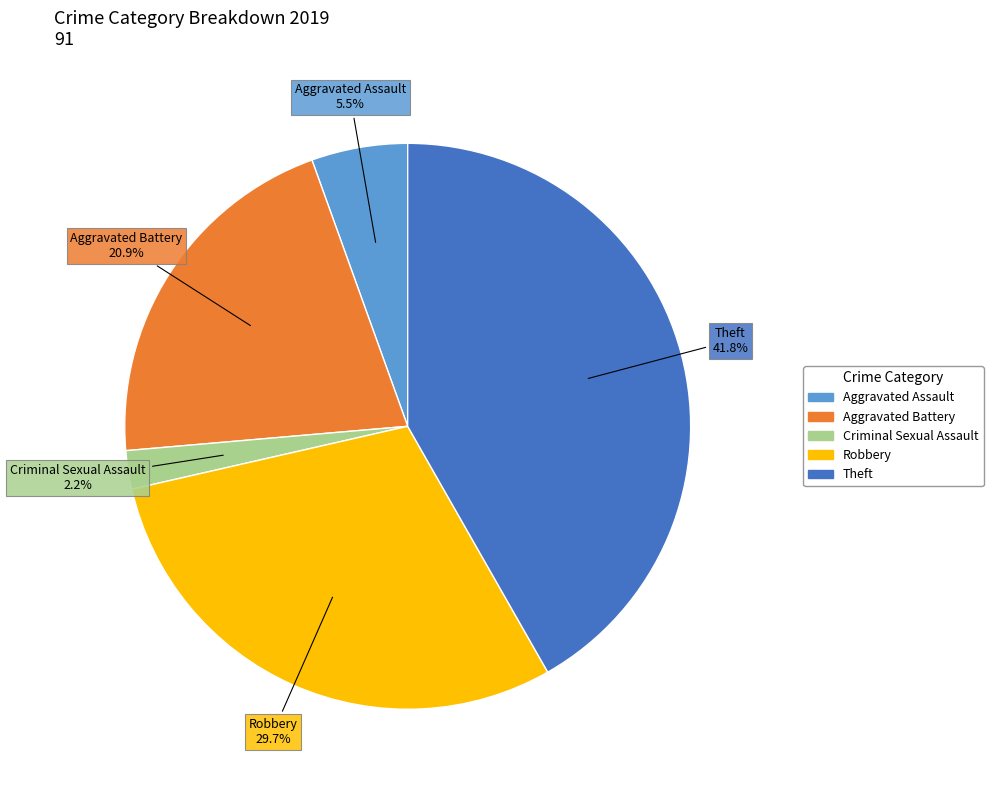

Is there any slice that represents more than half of the pie?

No